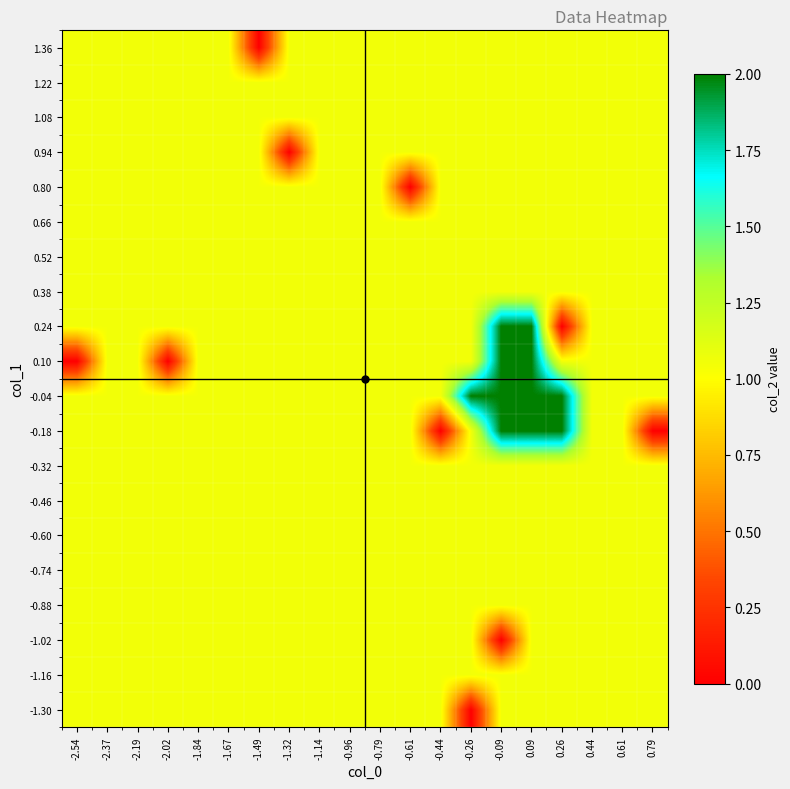

What is the total value across all series at -0.96?

21.0